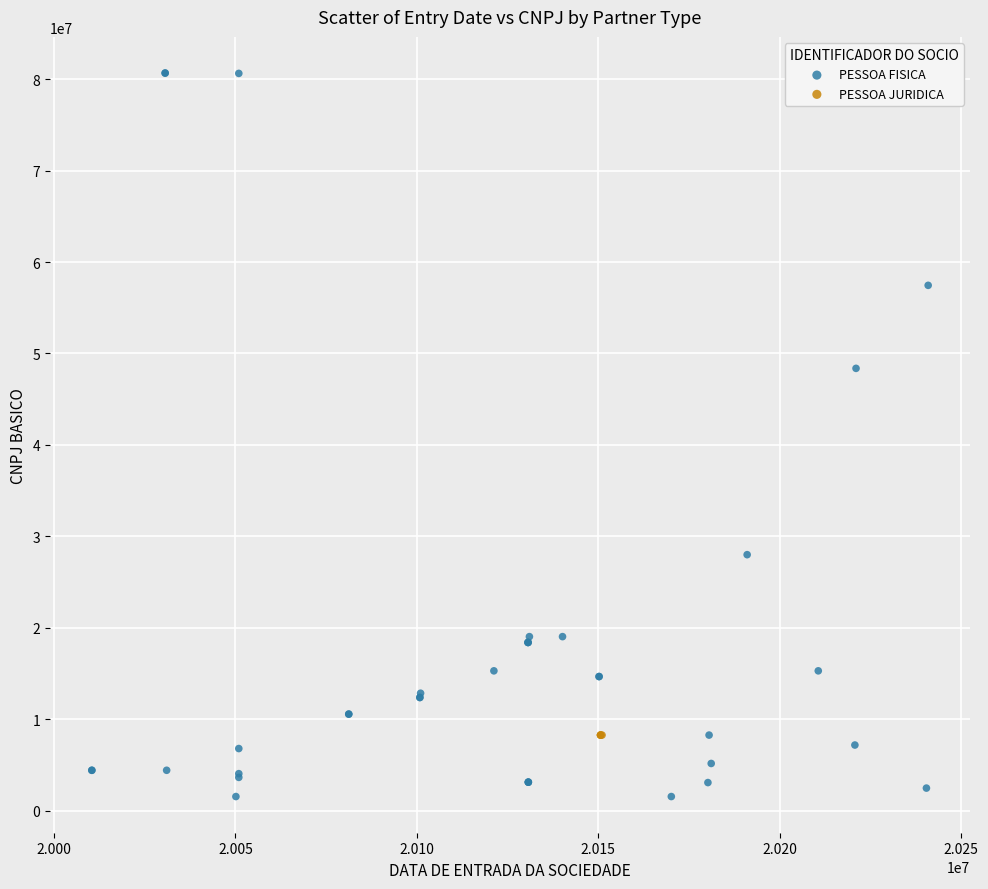

Which series contains the highest Y value?

PESSOA FISICA